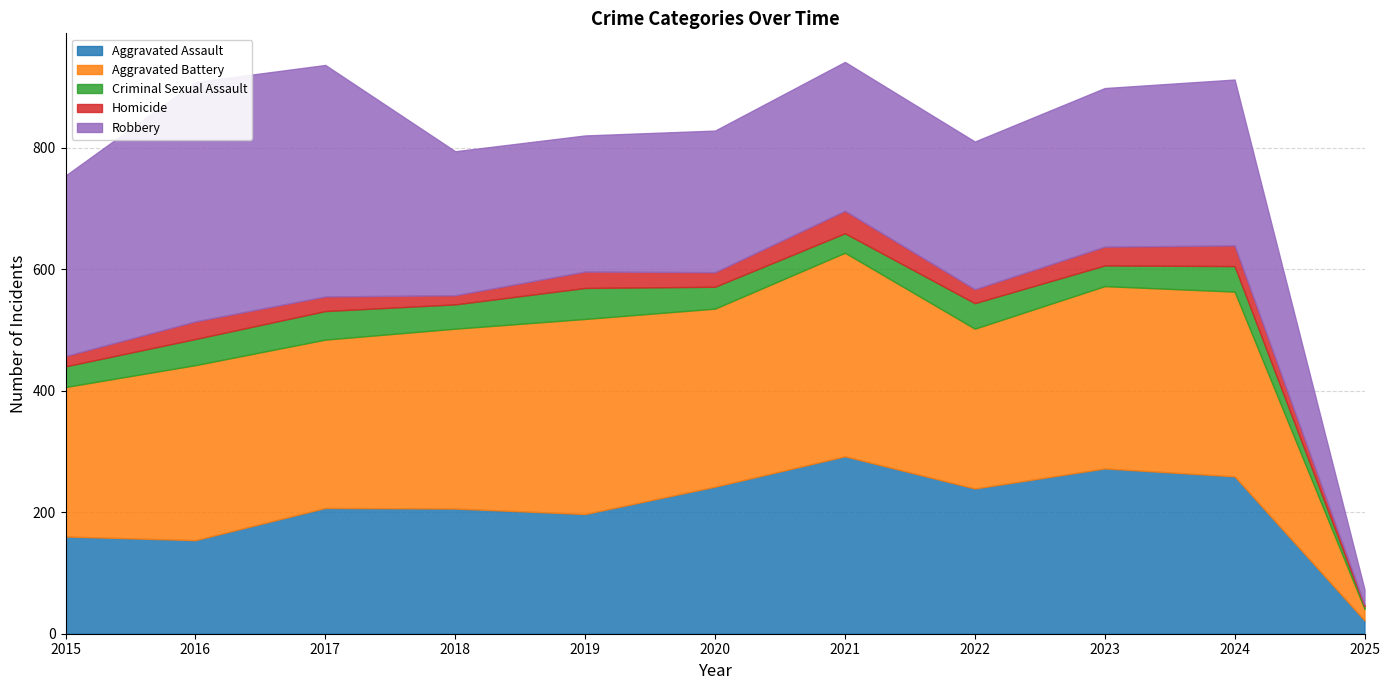

What is the sum of all Robbery values?

2813